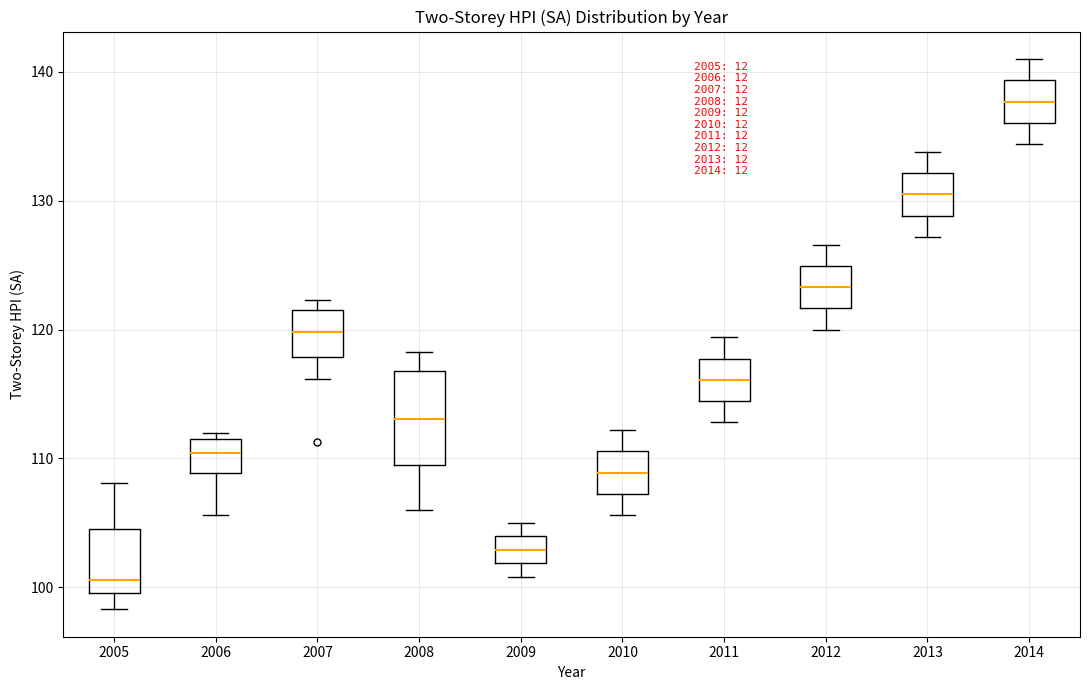

Comparing the boxes themselves (not the whiskers), which one is the tallest?

2008